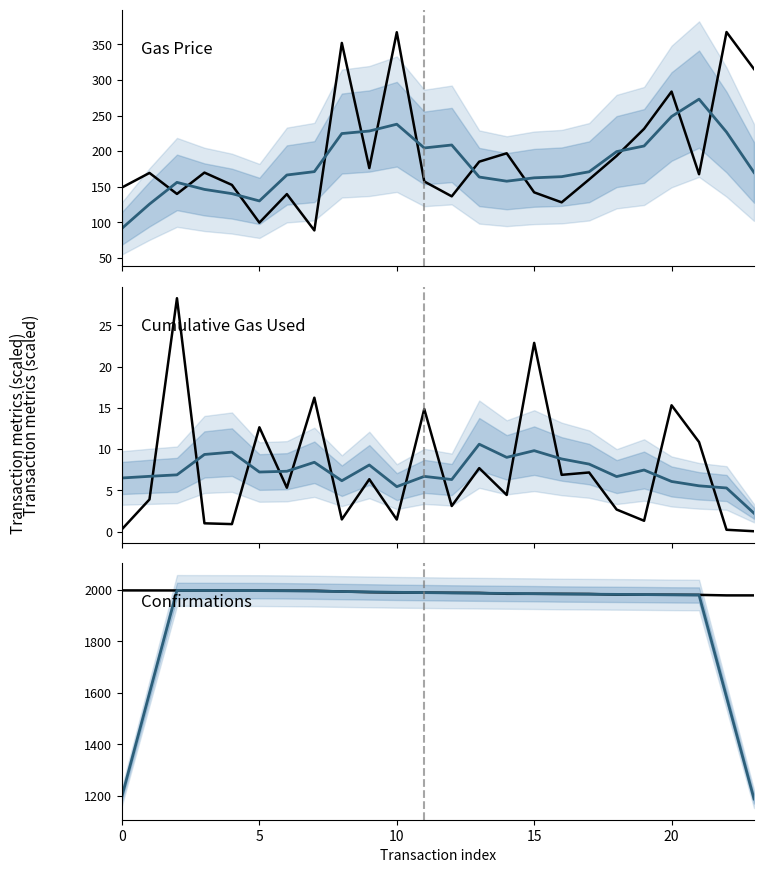

What is the label of the 5th point from the right?

19